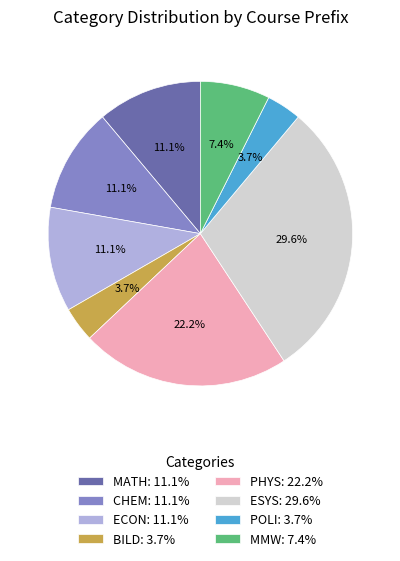

Is it true that BILD is 4% of the pie?

True